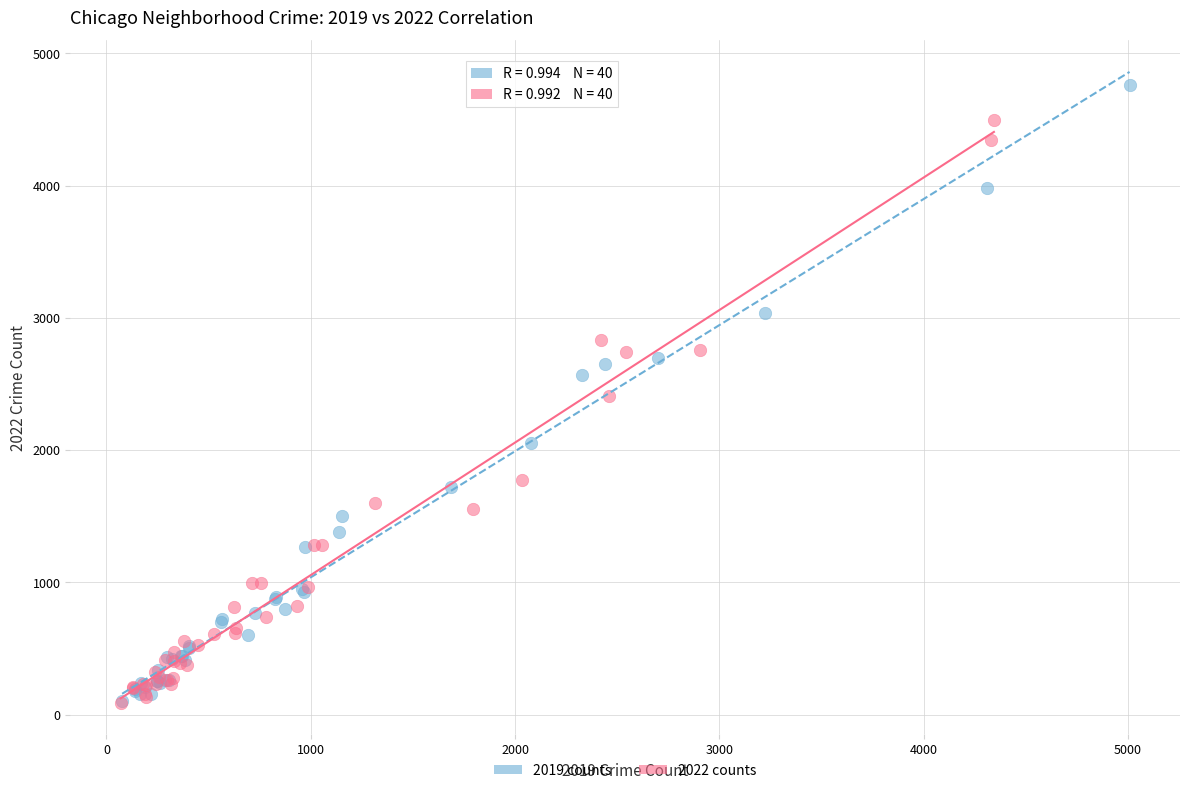

Which series has the largest Y range (max minus min)?

2019 counts